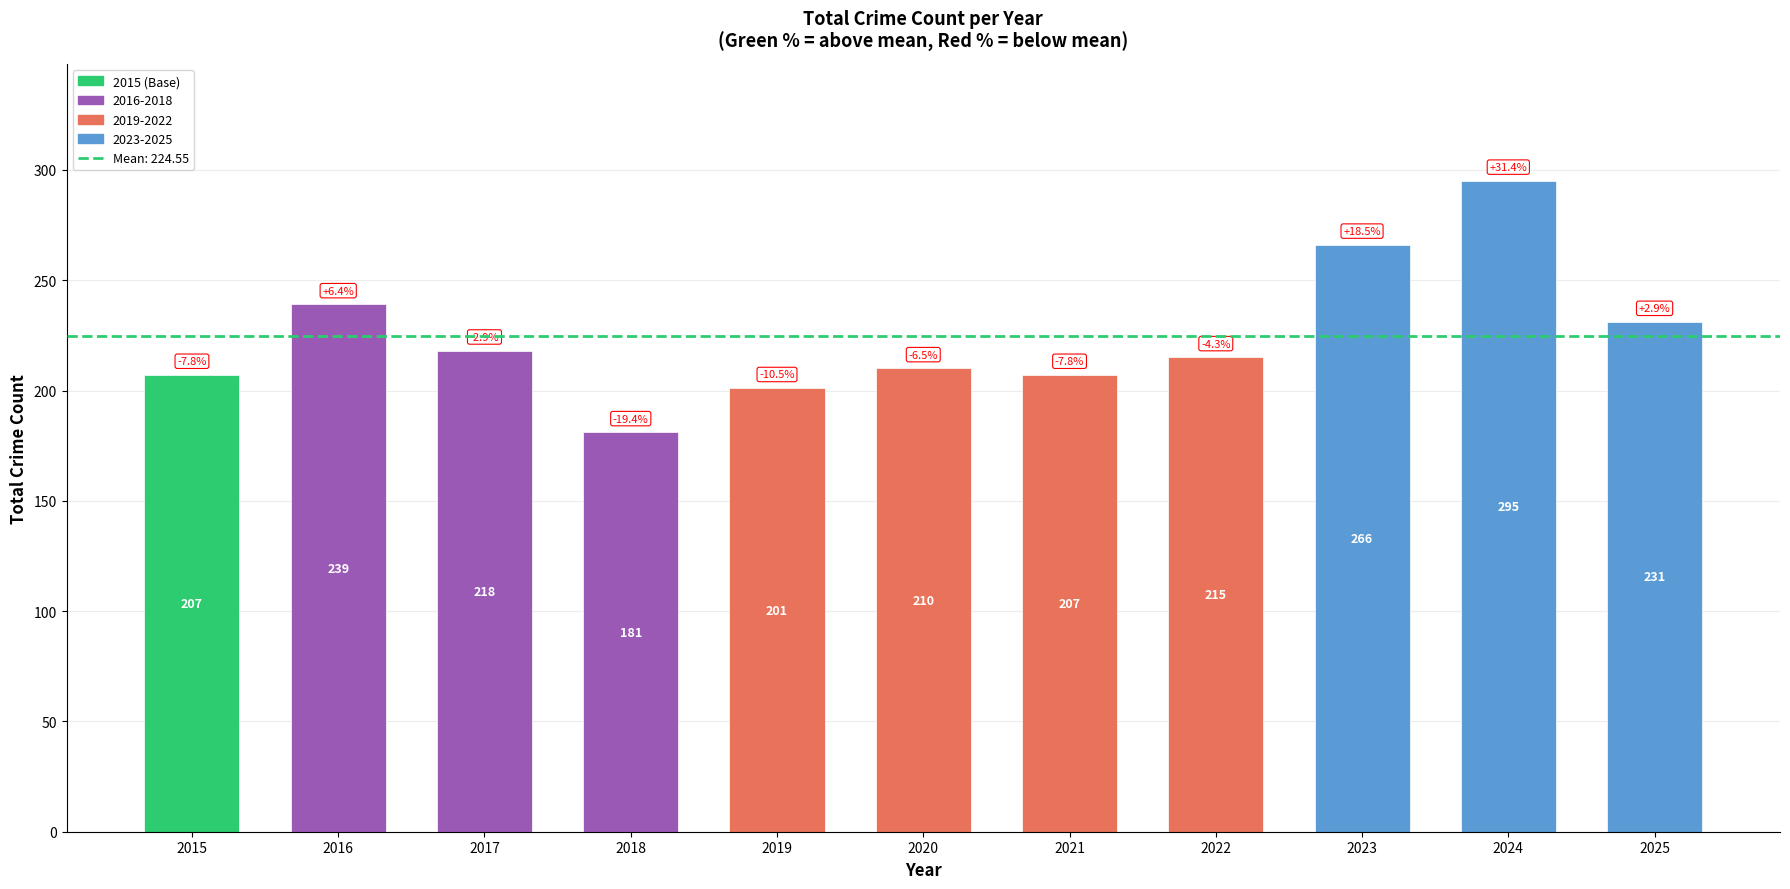

Reading right to left, list all the values displayed in this chart.

2025=231	2024=295	2023=266	2022=215	2021=207	2020=210	2019=201	2018=181	2017=218	2016=239	2015=207